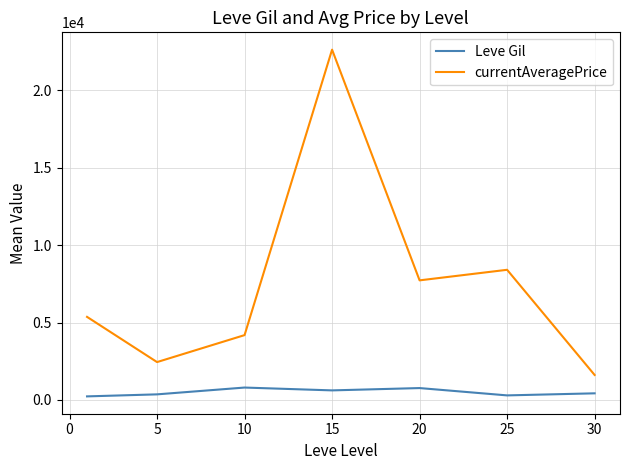

What are all the series names shown in the legend?

Leve Gil, currentAveragePrice